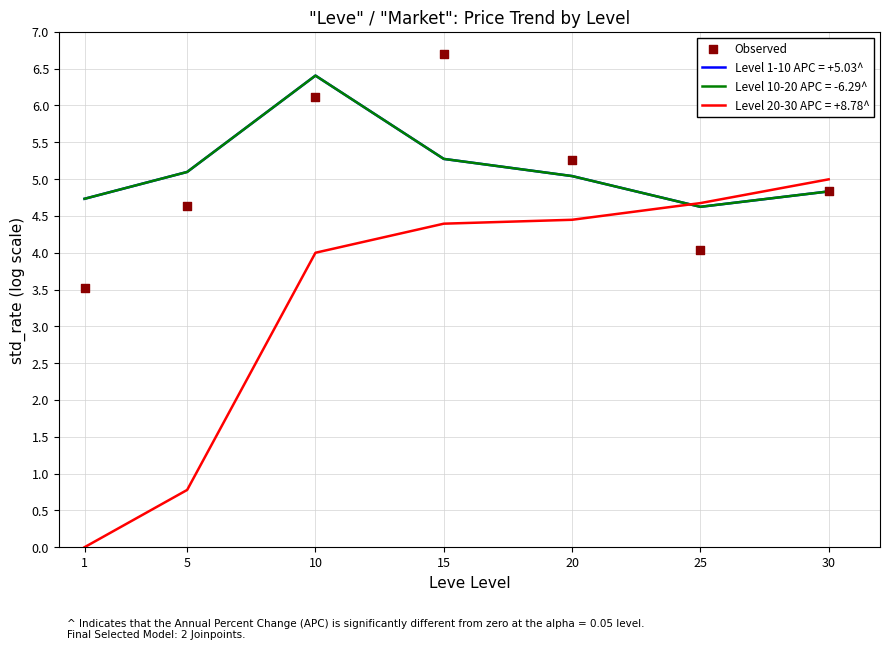

Which has a higher value, 15 or 1?

15